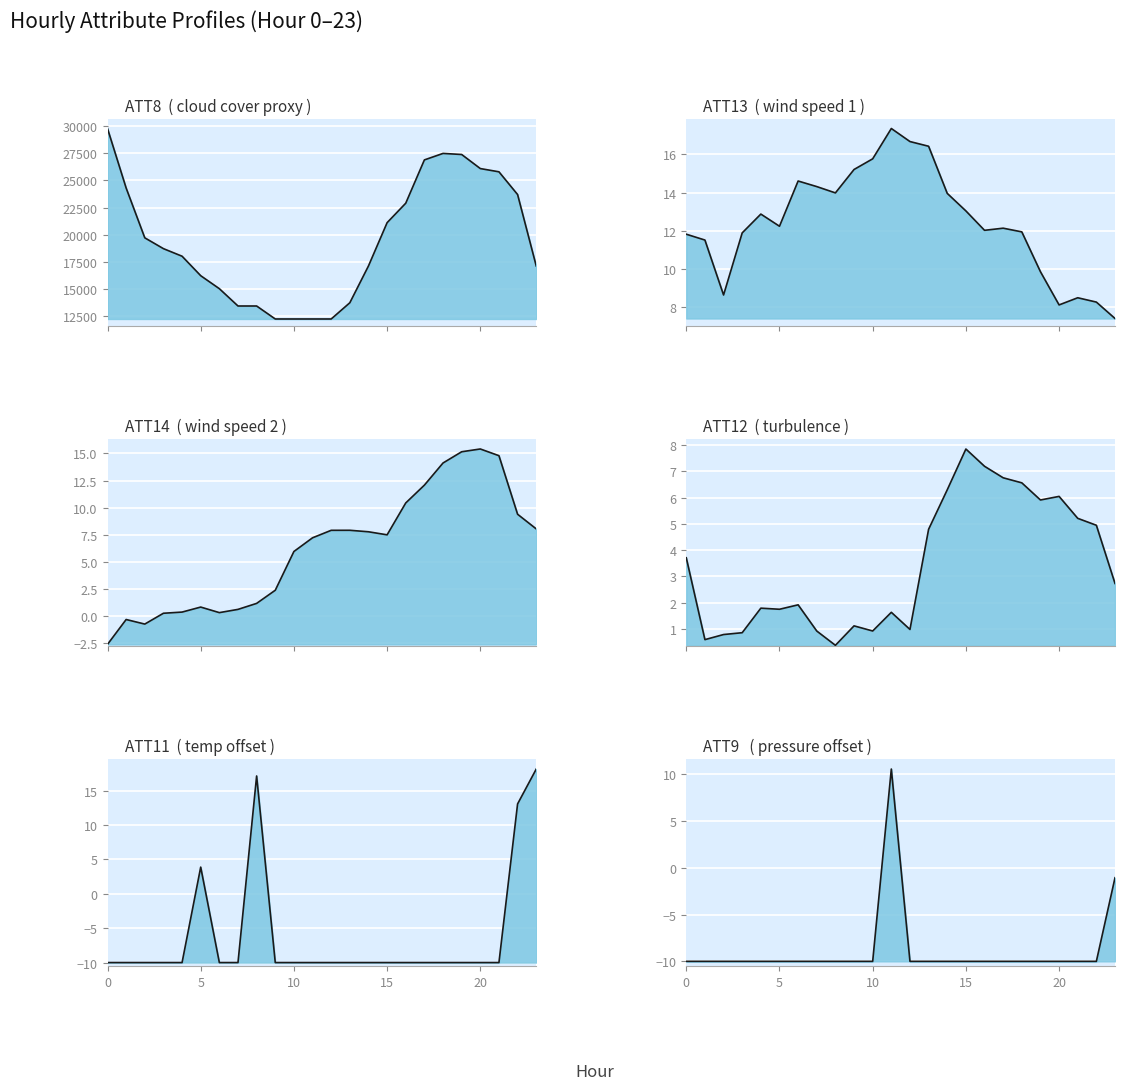

How many values in ATT11 are below zero?

20